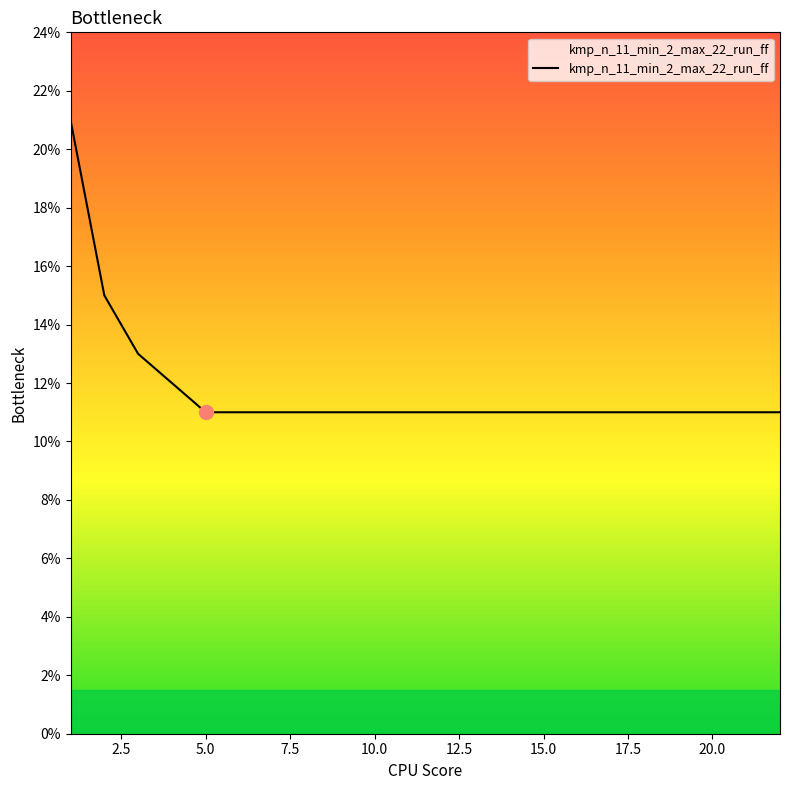

What is the greatest value displayed?

21